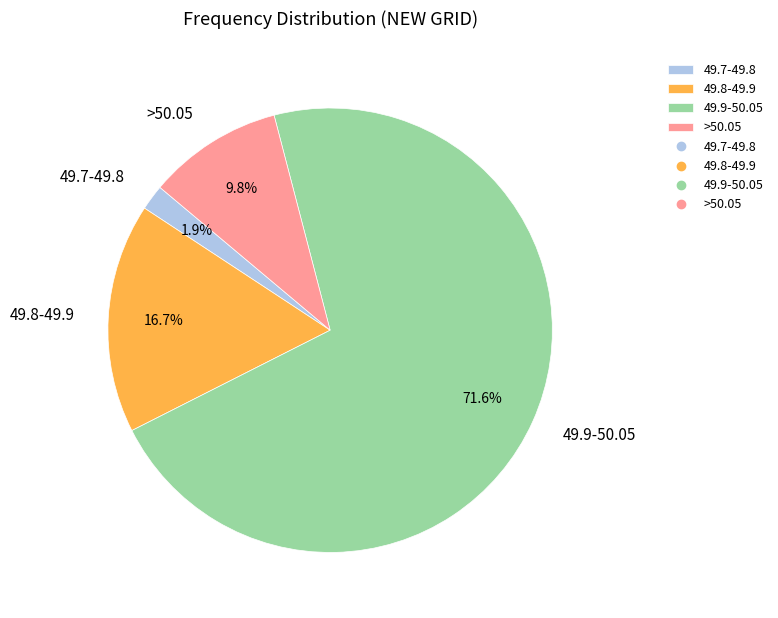

What is the total percentage of 49.8-49.9 and >50.05?

26.5%